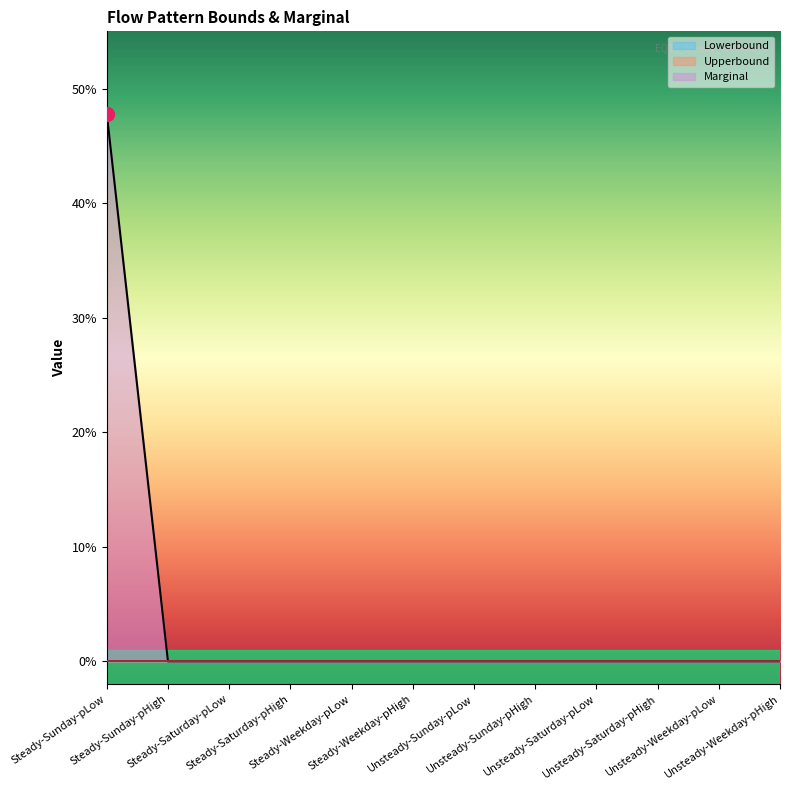

At which label is Marginal closest to 23?

Steady-Sunday-pHigh